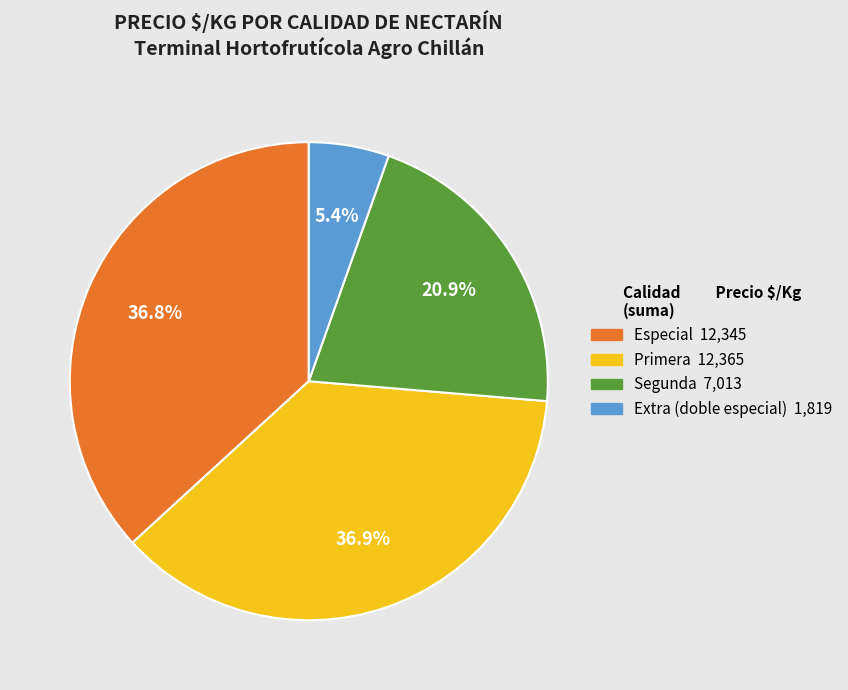

Count the number of slices in the pie.

4